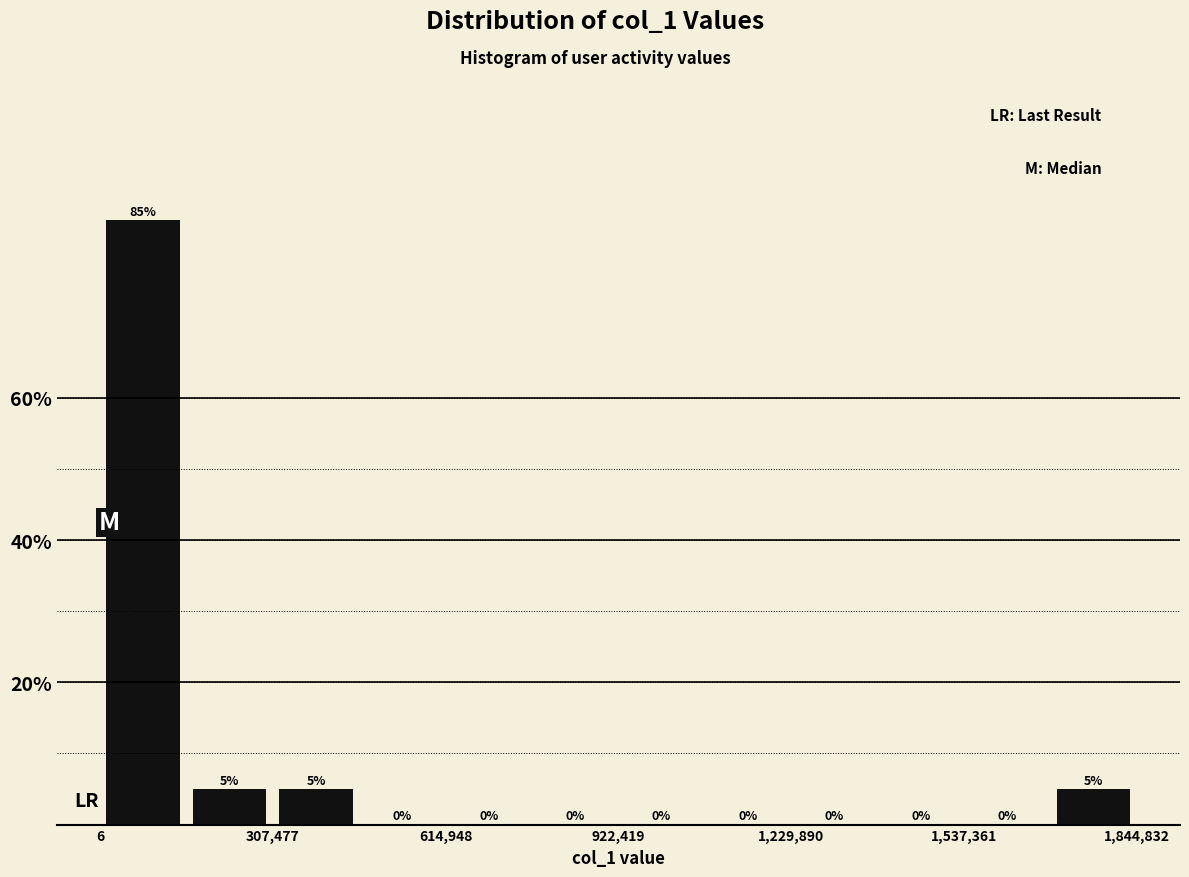

Around what value on the x-axis is the tallest bar? Give the approximate position of its centre, as read against the axis.

100000